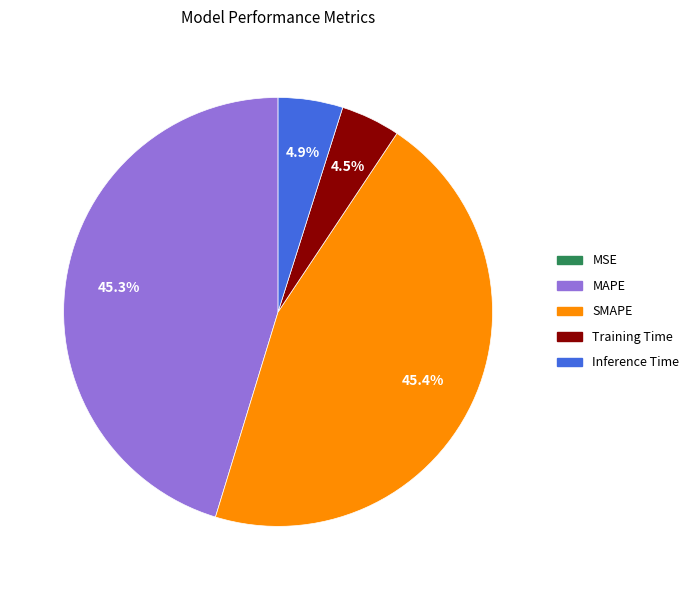

Does Training Time represent more than half of the total?

No